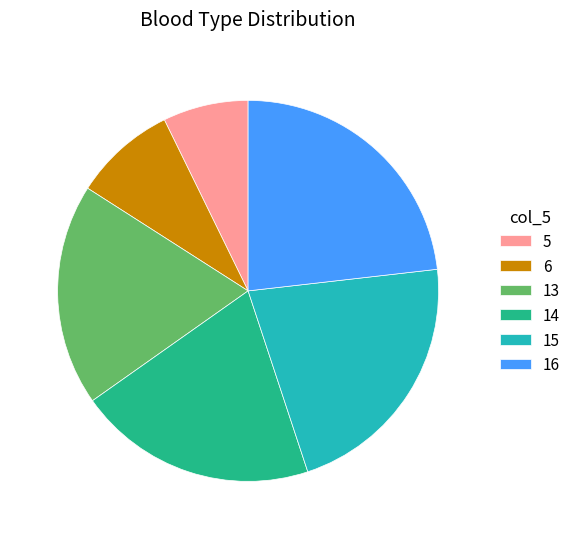

What is the largest slice in the pie chart?

16